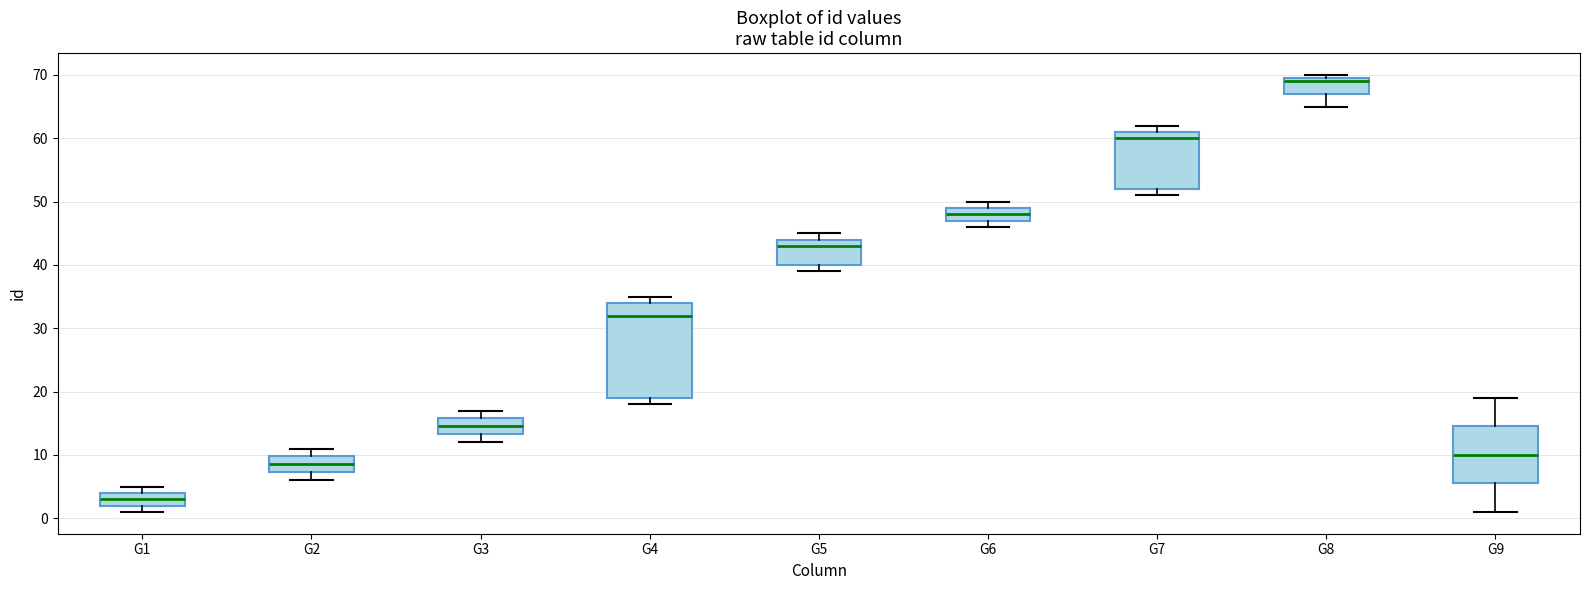

Reading left to right, transcribe this box plot: for each box, give where its median line is, the range the box spans, and where its two whiskers end, as read against the y-axis. The values are not printed on the chart, so give them approximately, as read against the axis.

G1: median 3, box 2 to 4, whiskers 1 to 5
G2: median 9, box 7 to 10, whiskers 6 to 11
G3: median 15, box 13 to 16, whiskers 12 to 17
G4: median 32, box 19 to 34, whiskers 18 to 35
G5: median 43, box 40 to 44, whiskers 39 to 45
G6: median 48, box 47 to 49, whiskers 46 to 50
G7: median 60, box 52 to 61, whiskers 51 to 62
G8: median 69, box 67 to 70, whiskers 65 to 70 (just above the box's upper edge)
G9: median 10, box 6 to 15, whiskers 1 to 19